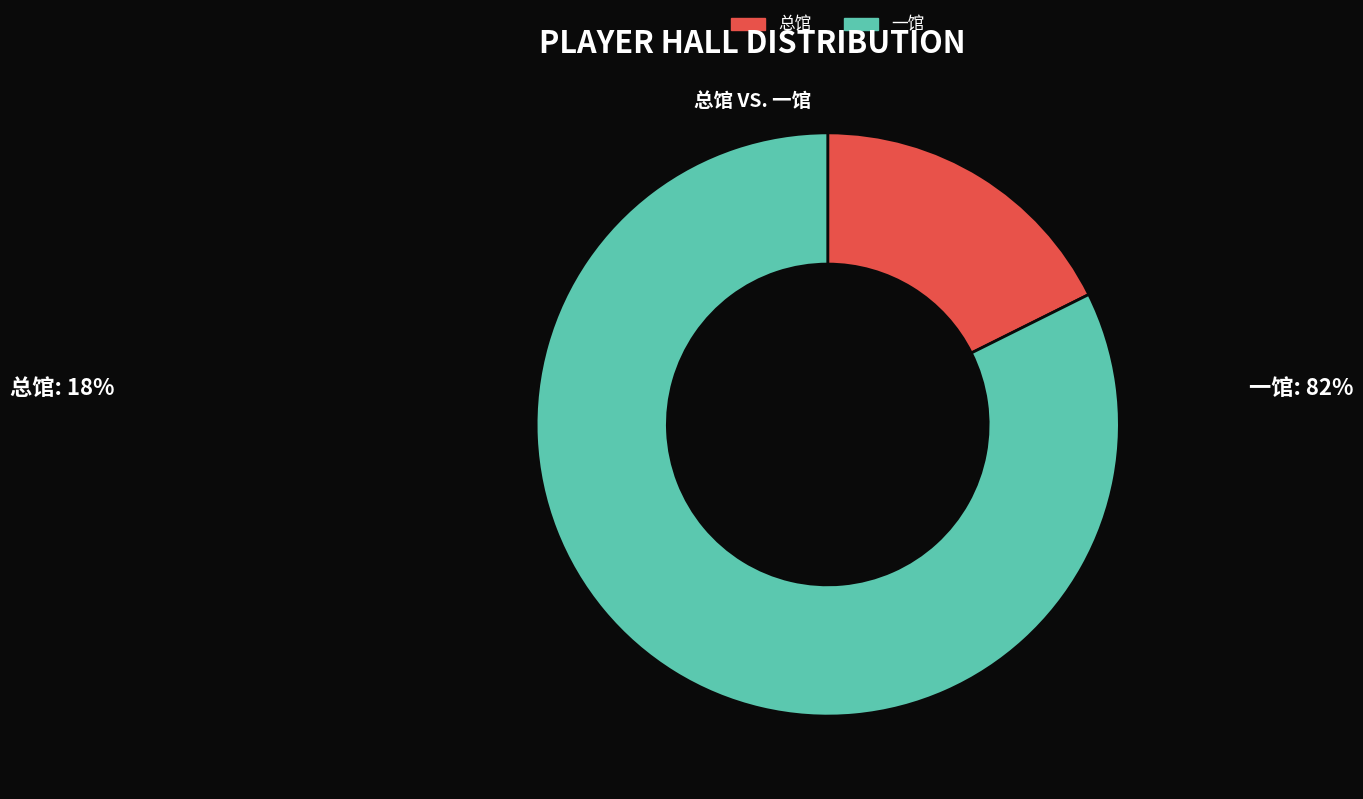

Is it true that 一馆 is 94% of the pie?

False